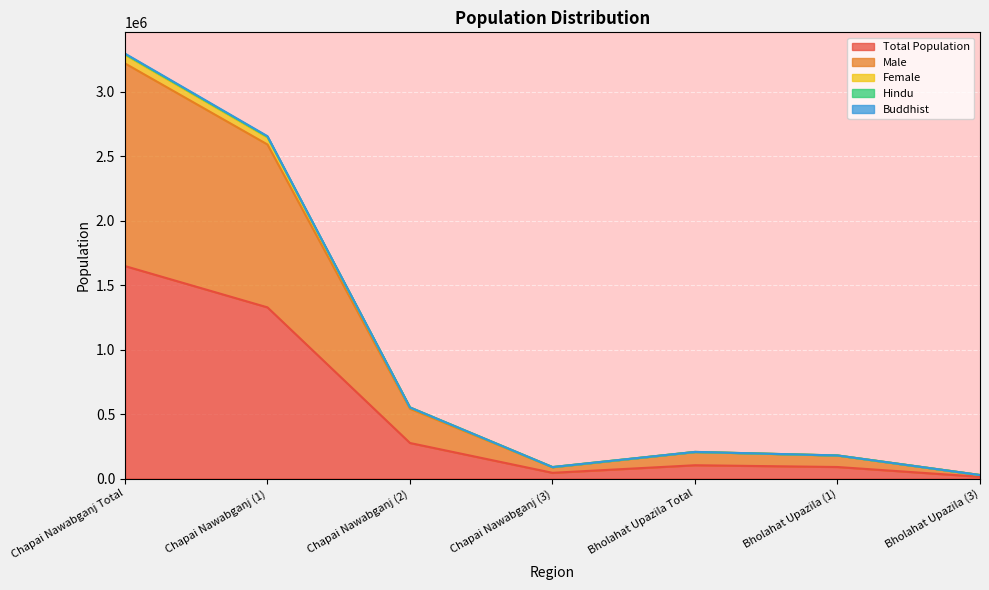

What position from the right is Bholahat Upazila (3)?

1